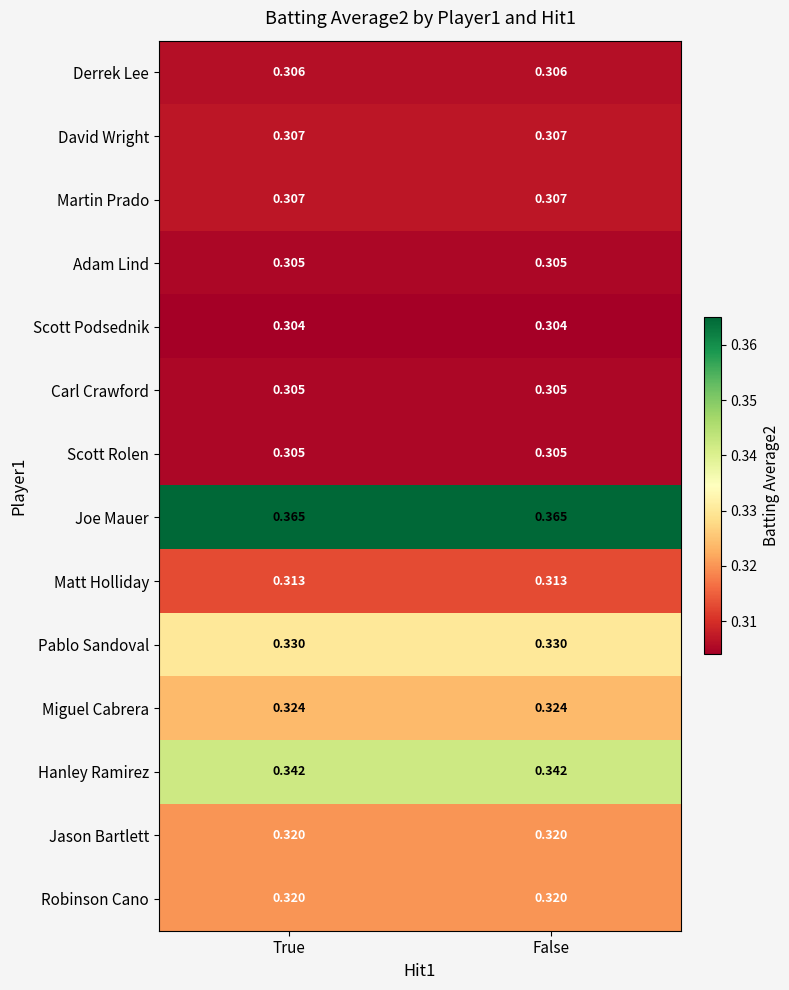

Which series has the largest total across all categories?

Joe Mauer